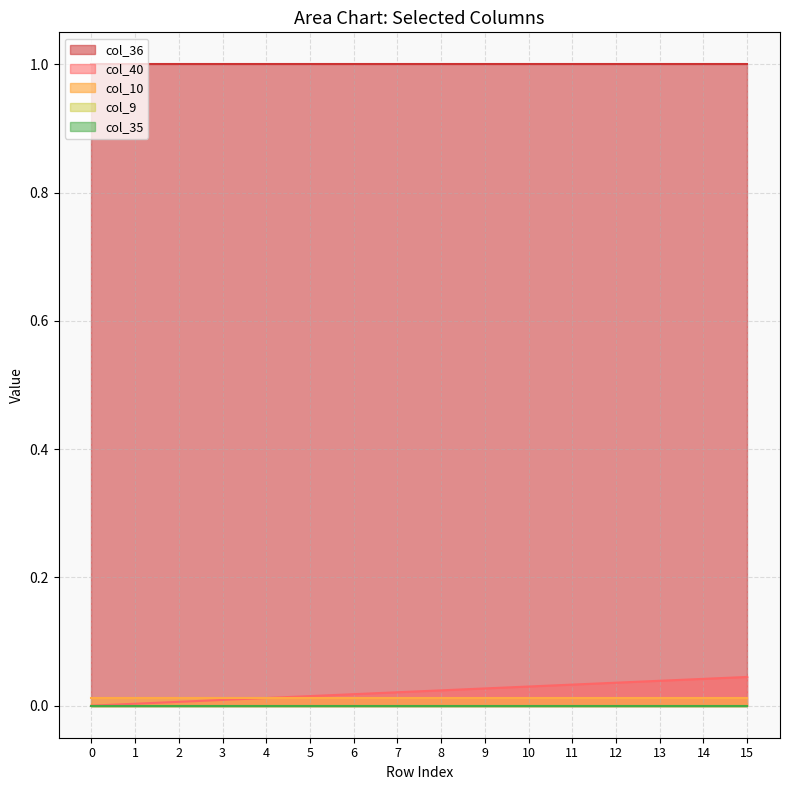

Which has a higher value, 1 or 5?

5